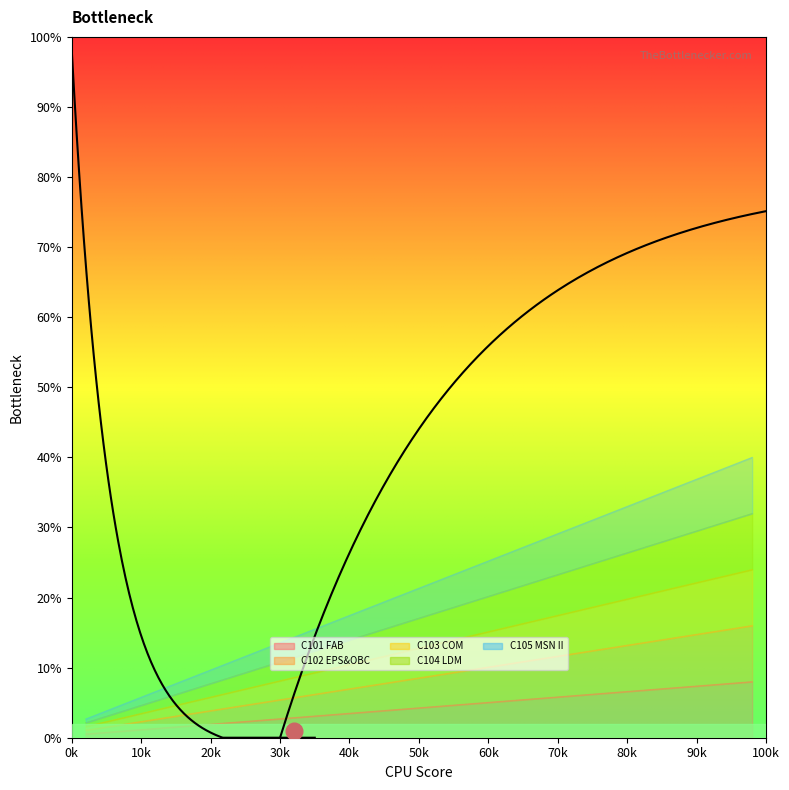

True or false: C102 EPS&OBC and C105 MSN II cross at least once.

False